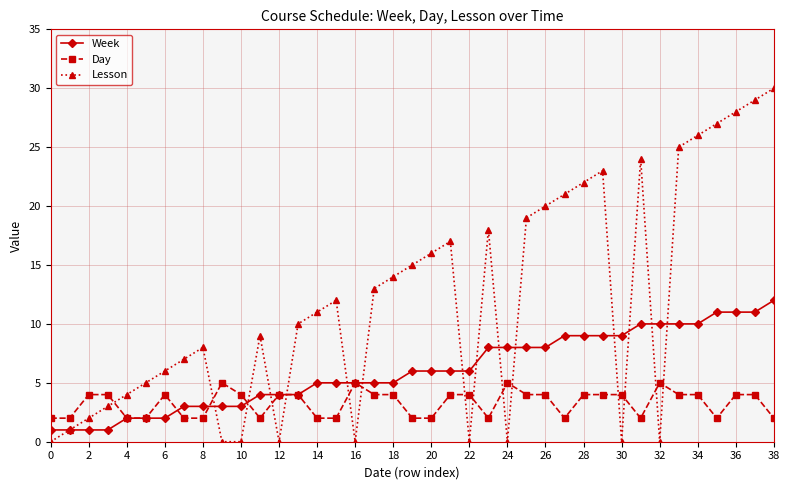

What is the maximum value for Lesson?

30